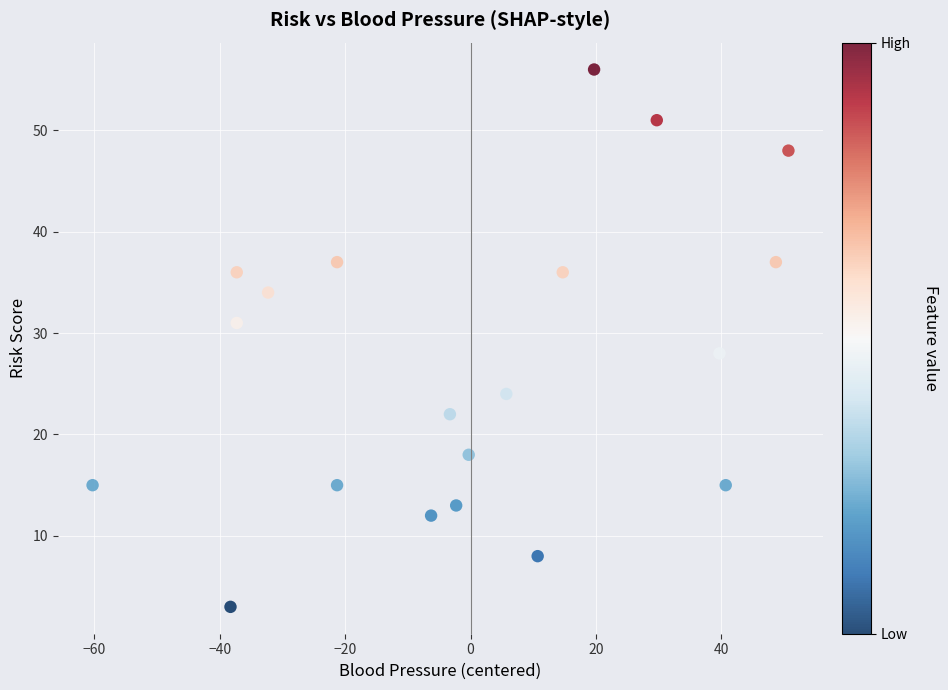

What Y value in the scatter plot is closest to 29?

28